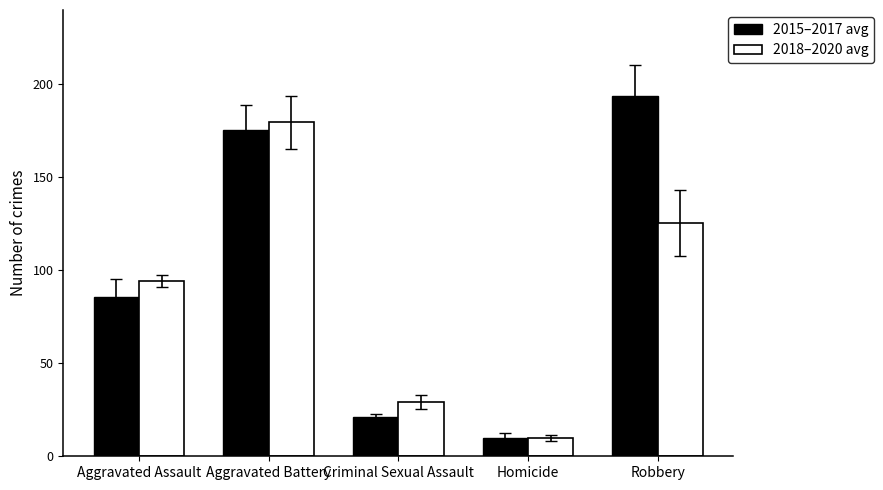

What position from the right is Aggravated Assault?

5